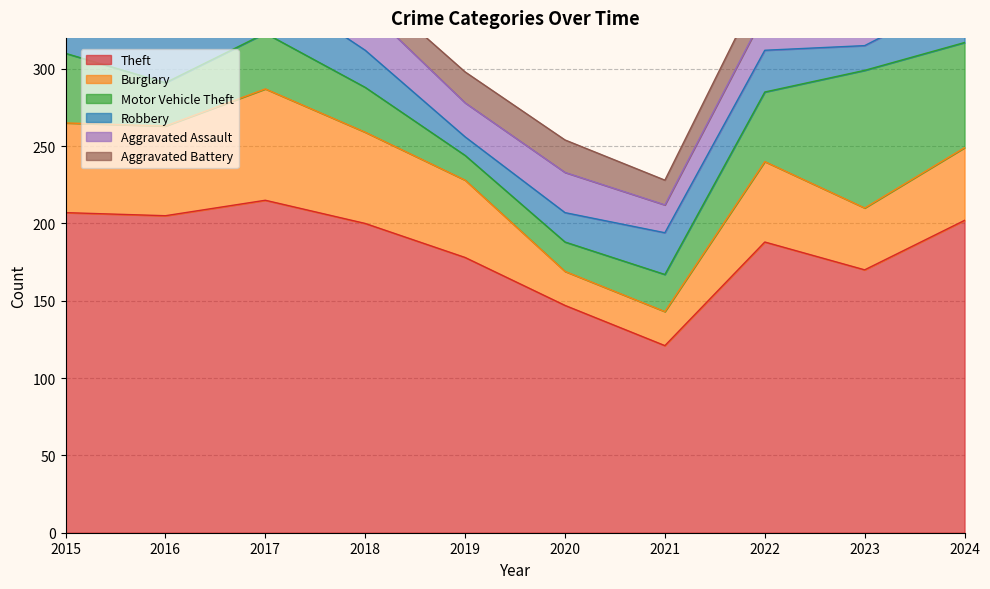

What is the value of the Motor Vehicle Theft point at the 7th from the left?

24